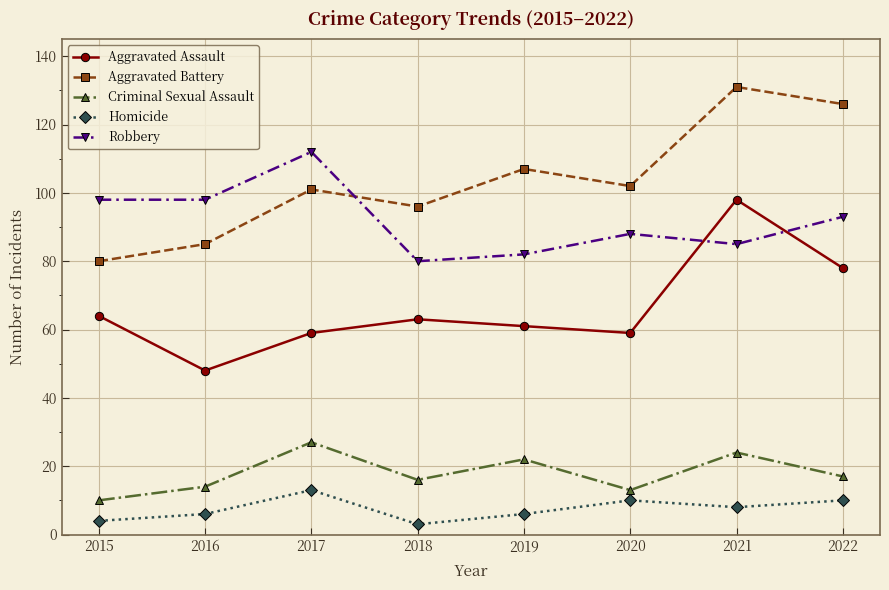

Where does the Criminal Sexual Assault series first go above 17?

2017